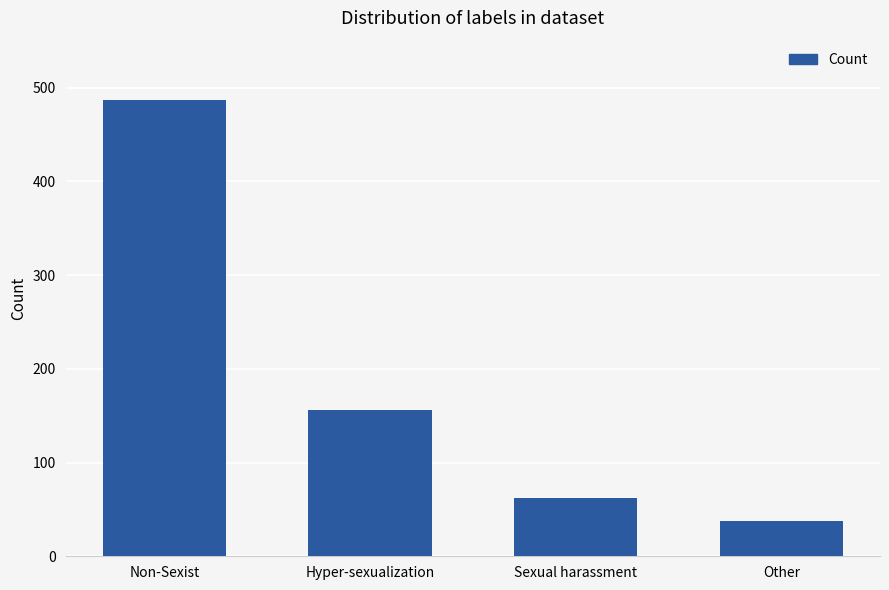

List the labels in order of value, smallest first.

Other, Sexual harassment, Hyper-sexualization, Non-Sexist